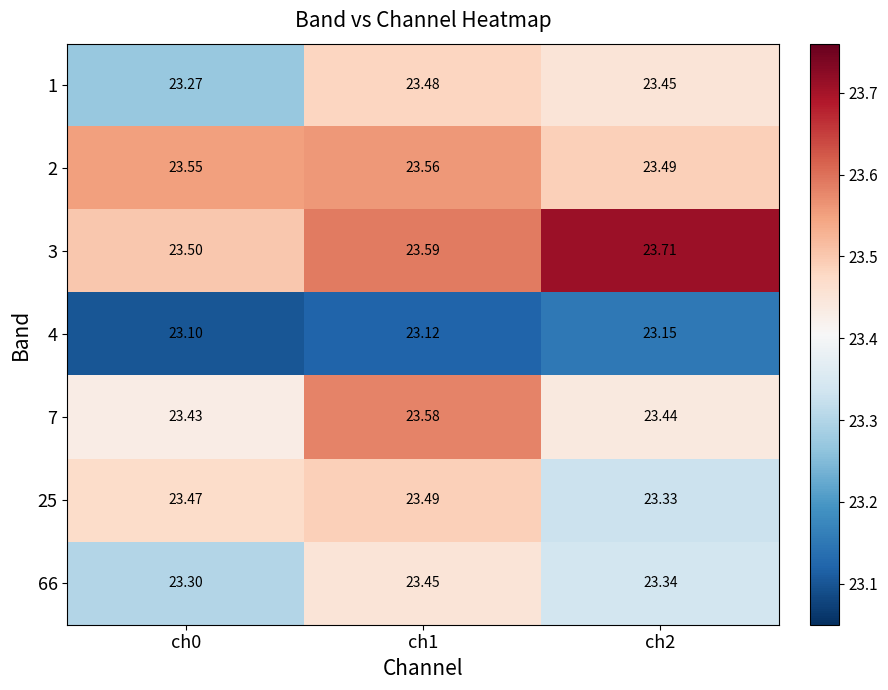

Is the value of 1 at ch1 greater than the value of 25 at ch1?

No